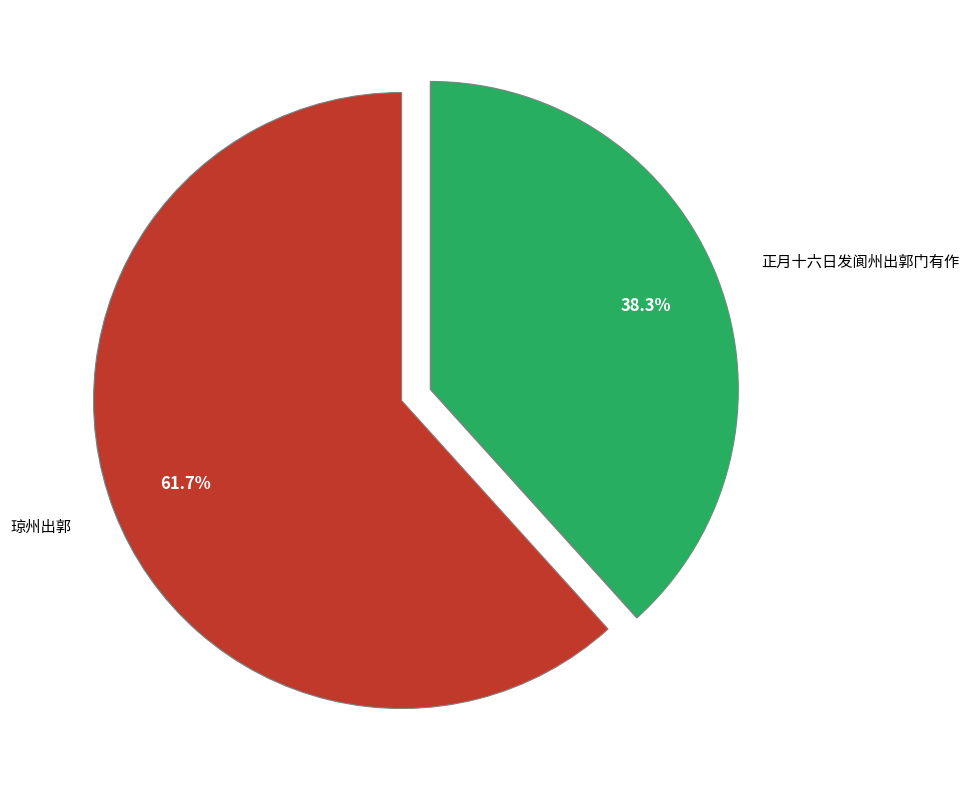

Does any single category account for the majority?

Yes